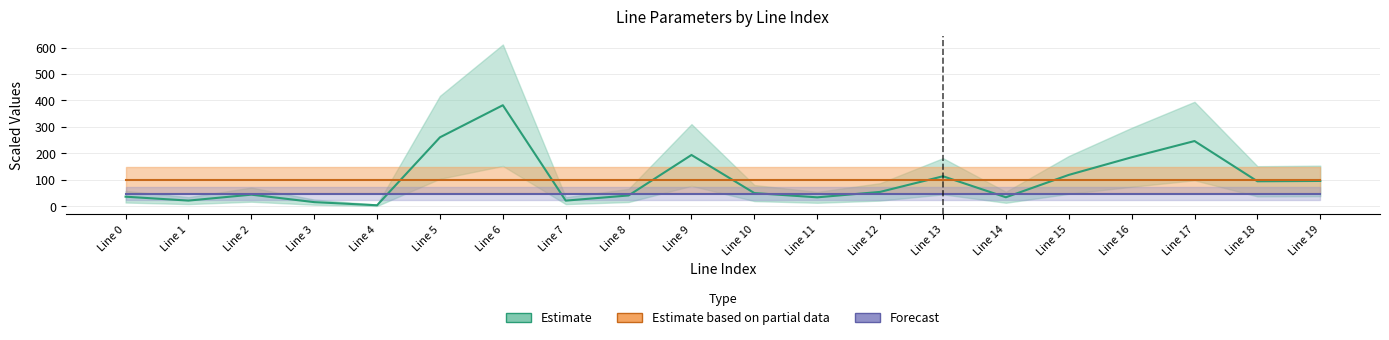

True or false: to_bus and from_bus cross at least once.

False